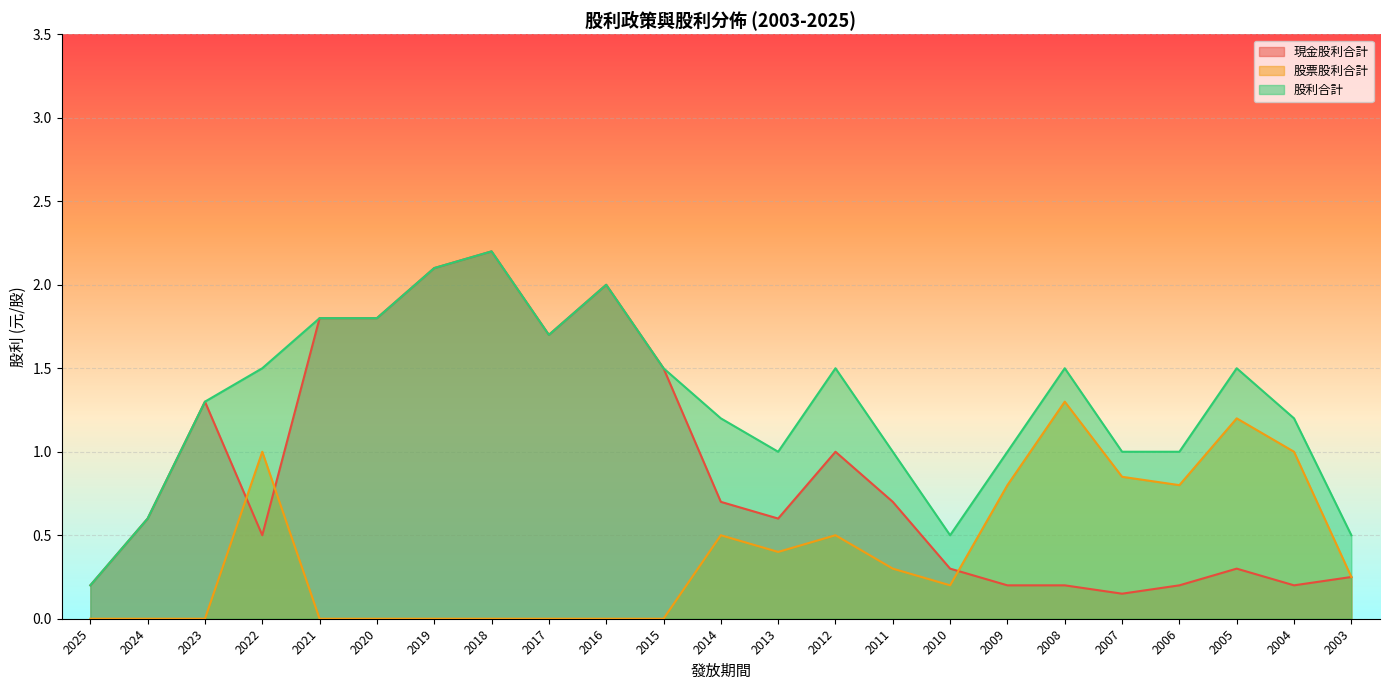

The 股票股利合計 series shows 0.0 at 2023. True or false?

True